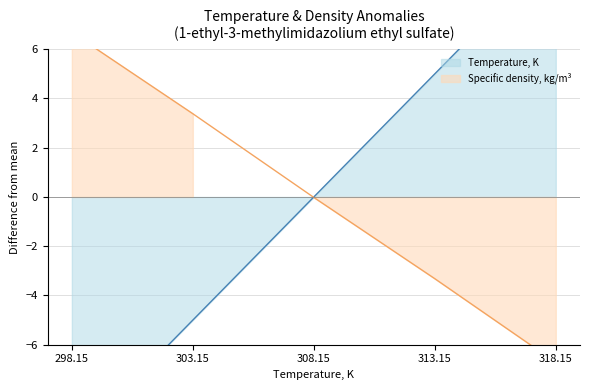

What is the label of the 2nd point from the left?

303.15